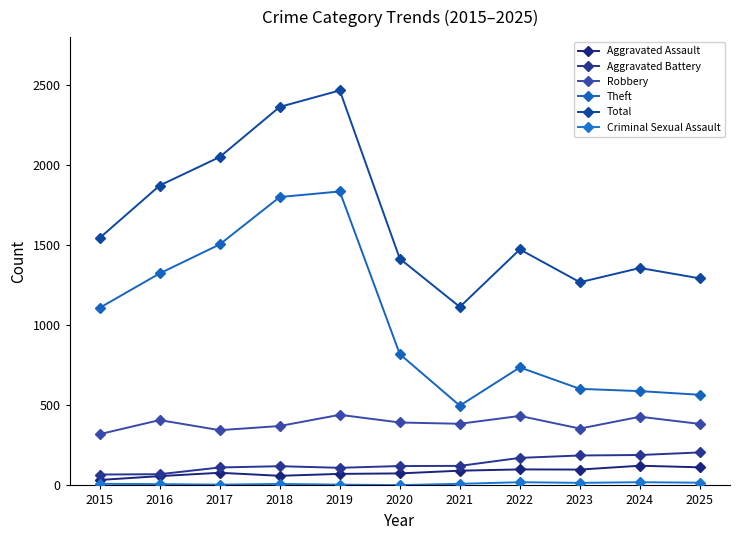

Which series has the largest total across all categories?

Total